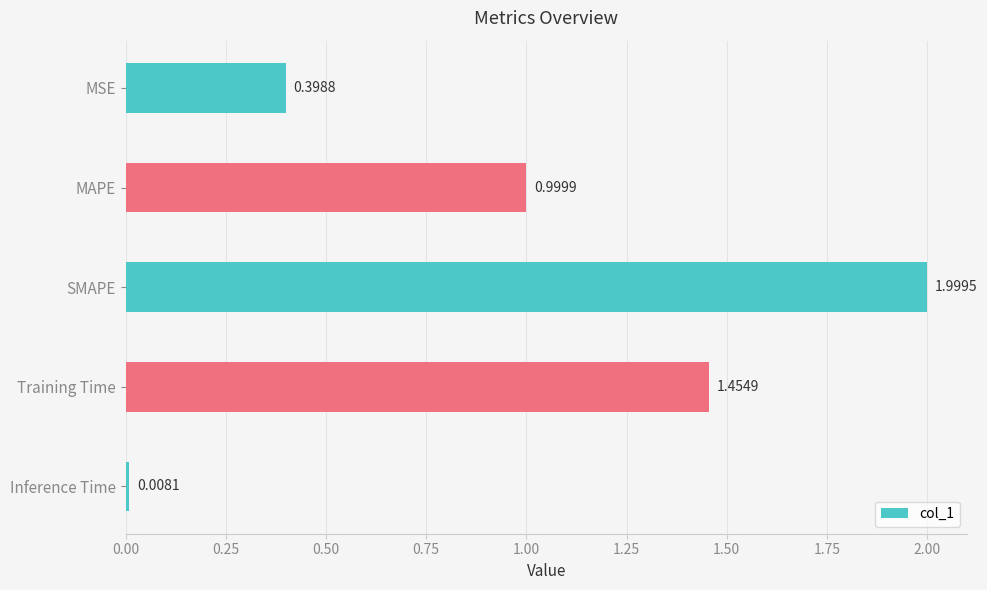

What is the difference between the values at MSE and Training Time?

1.1